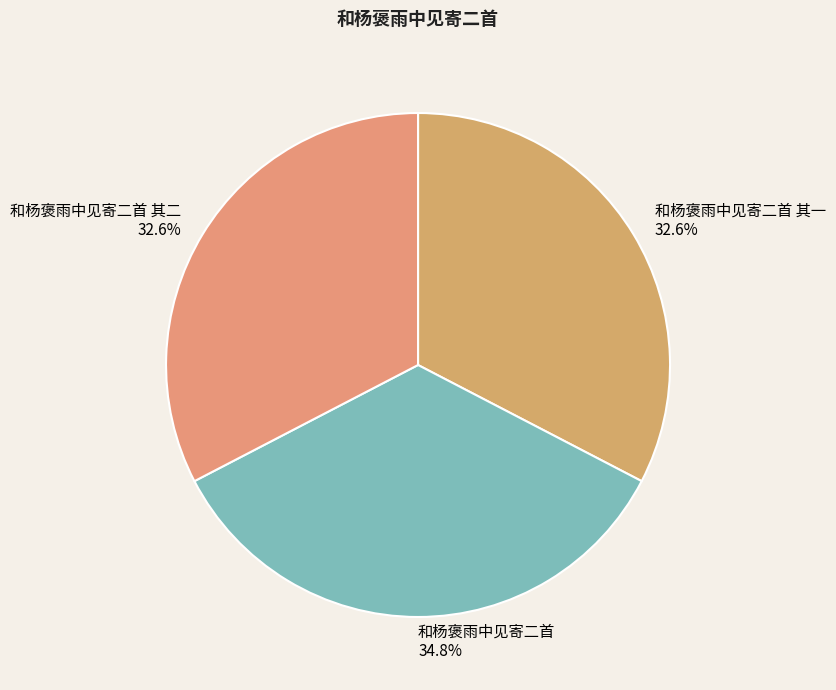

How much of the chart is everything except 和杨褒雨中见寄二首 其一?

67.4%